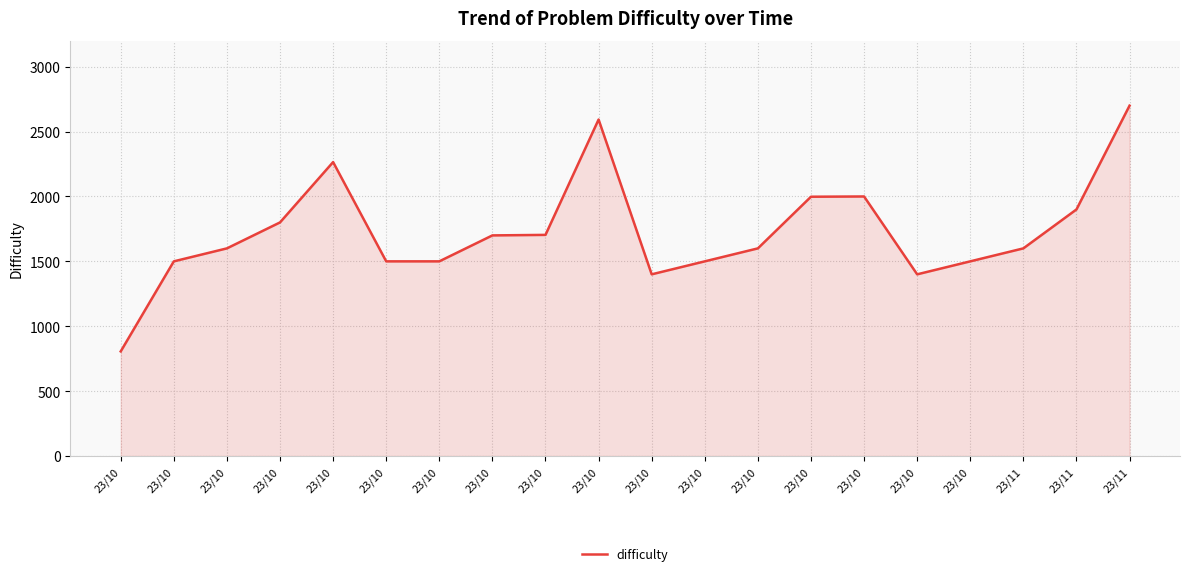

How many lines are shown in the chart?

1